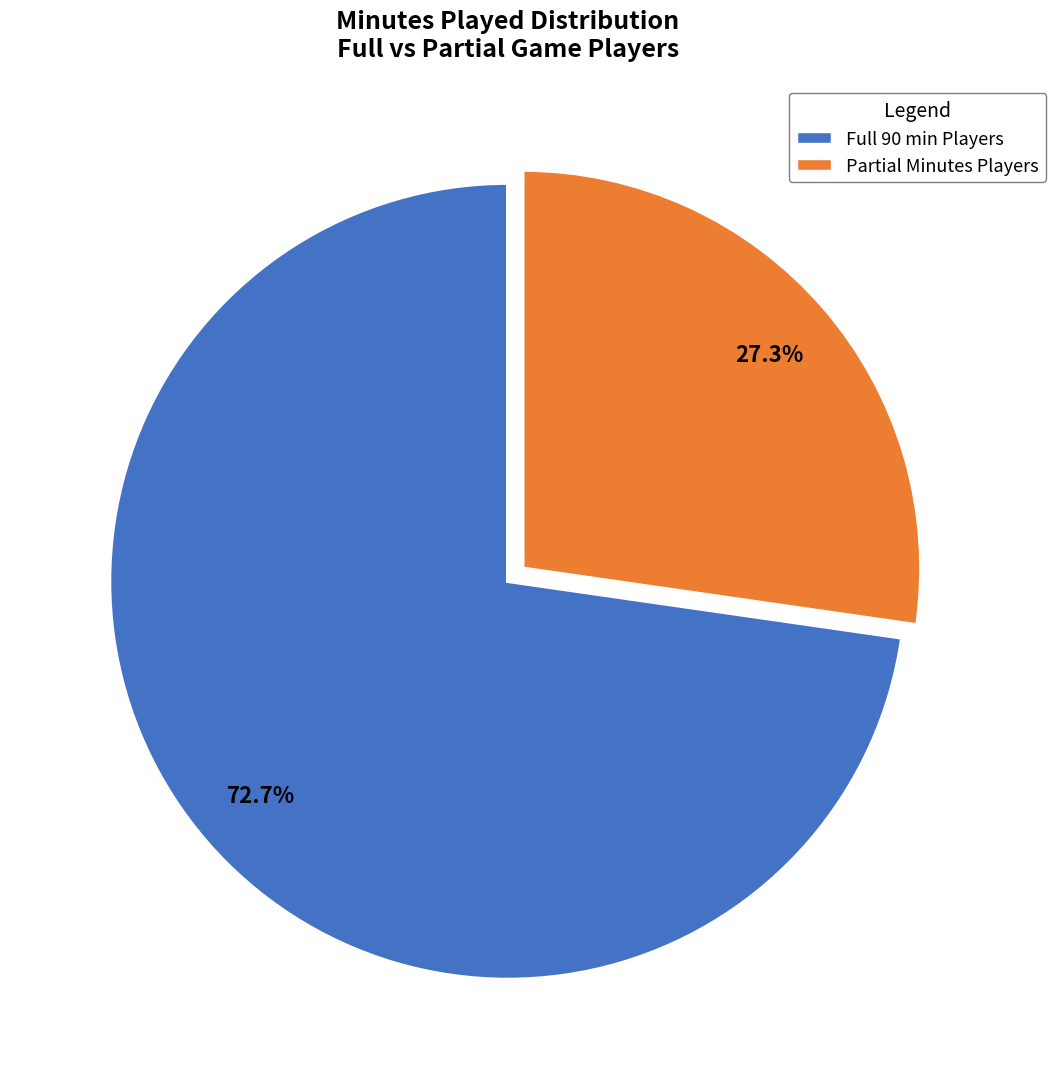

Approximately how many times larger is the value at Full 90 min Players compared to Partial Minutes Players?

2.7